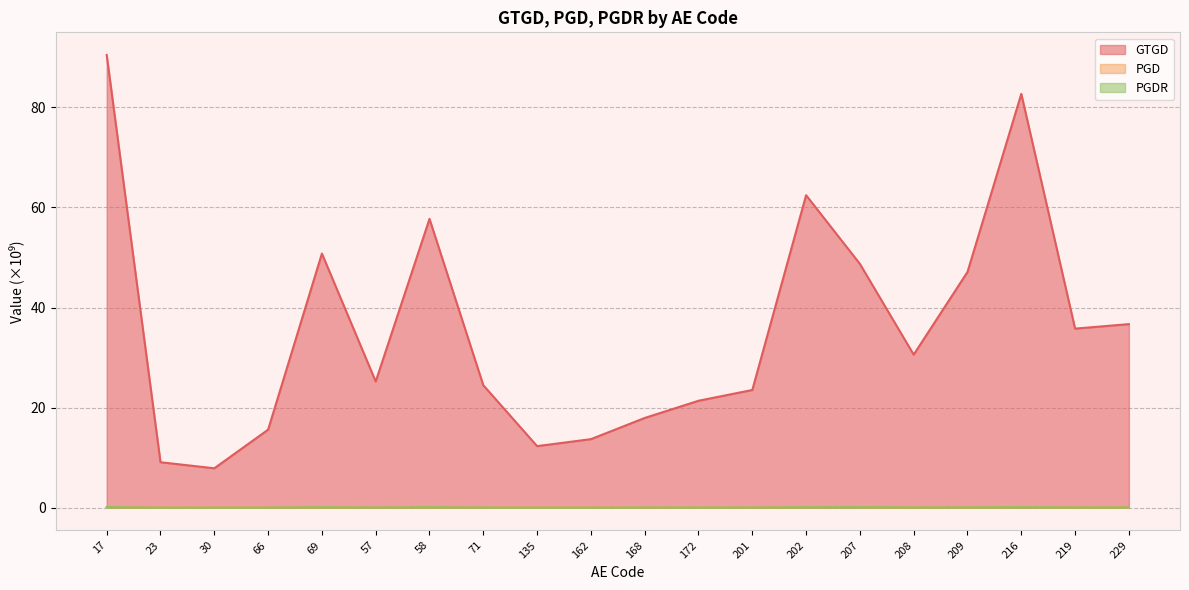

What is the label of the 6th point from the left?

57